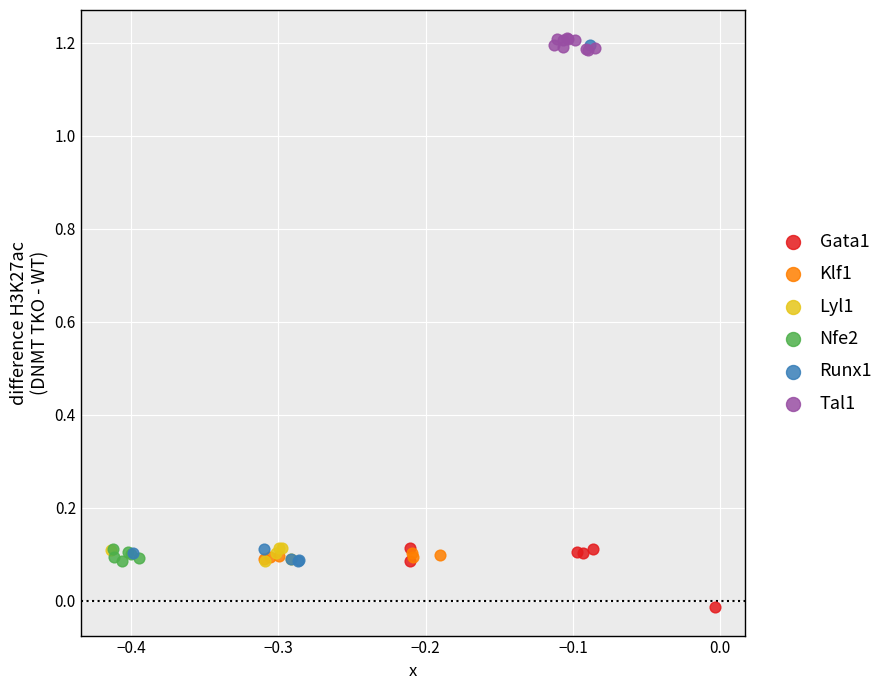

Which series contains the lowest Y value?

Gata1